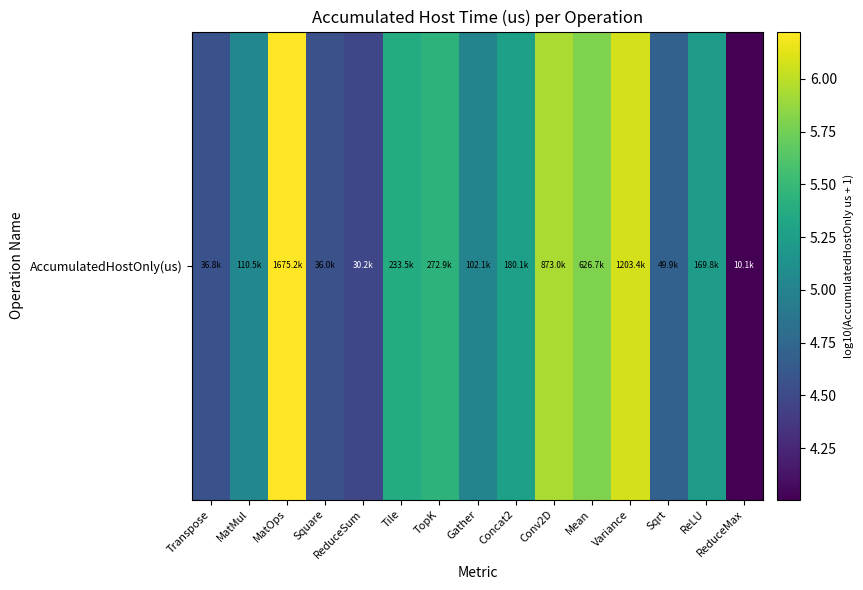

True or false: the data shows 2.4 at Mean.

False